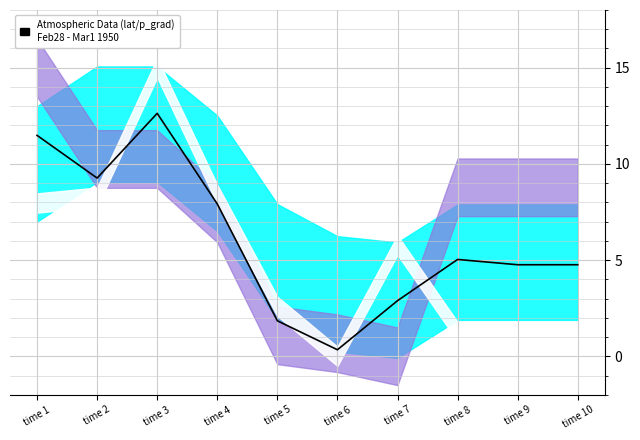

What is the approximate value at time 9?

4.8